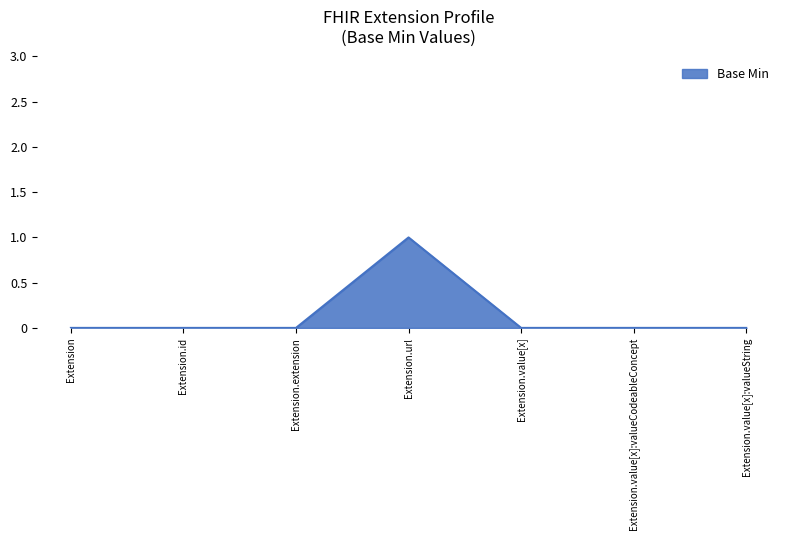

The chart shows a value of 0 at Extension.extension. True or false?

True